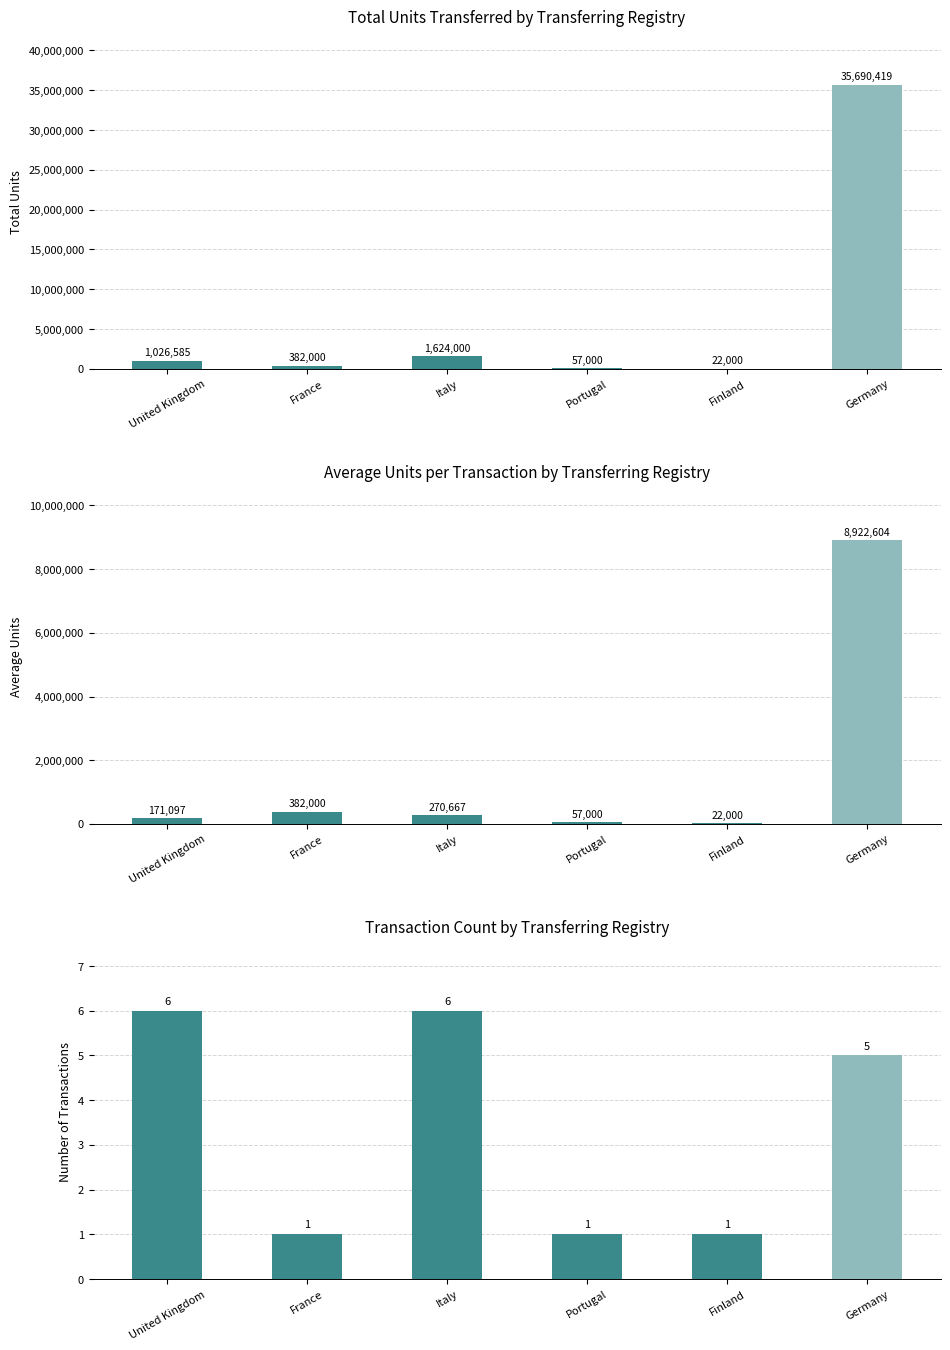

At how many categories does at least one series exceed 7131297?

1